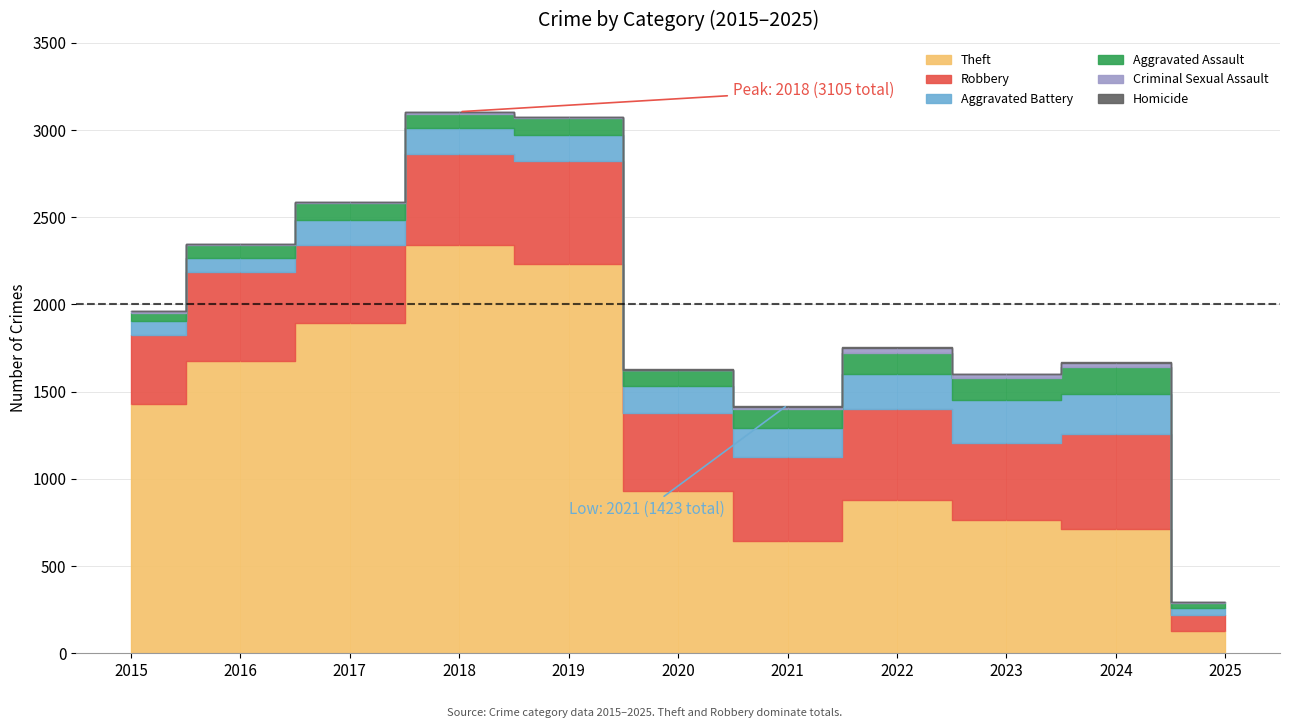

How many lines are shown in the chart?

6